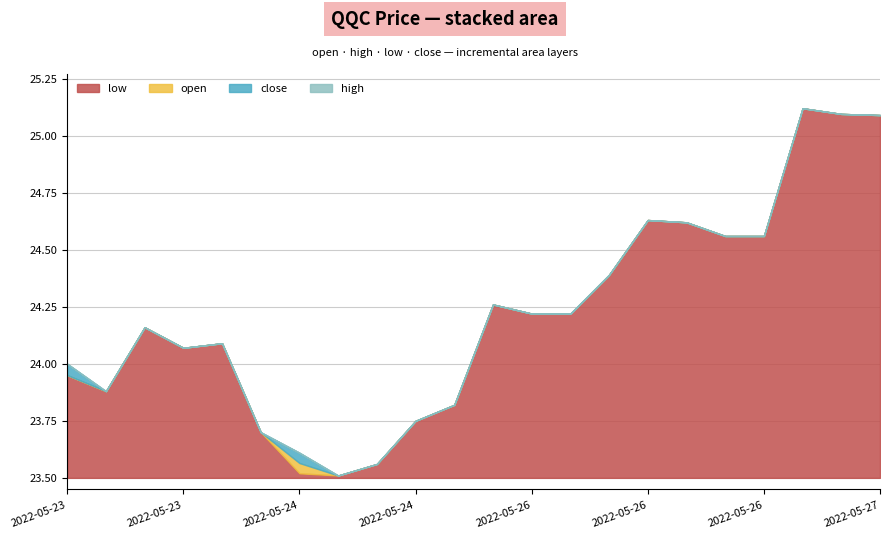

True or false: open has more than 1 points higher than both neighbors.

True